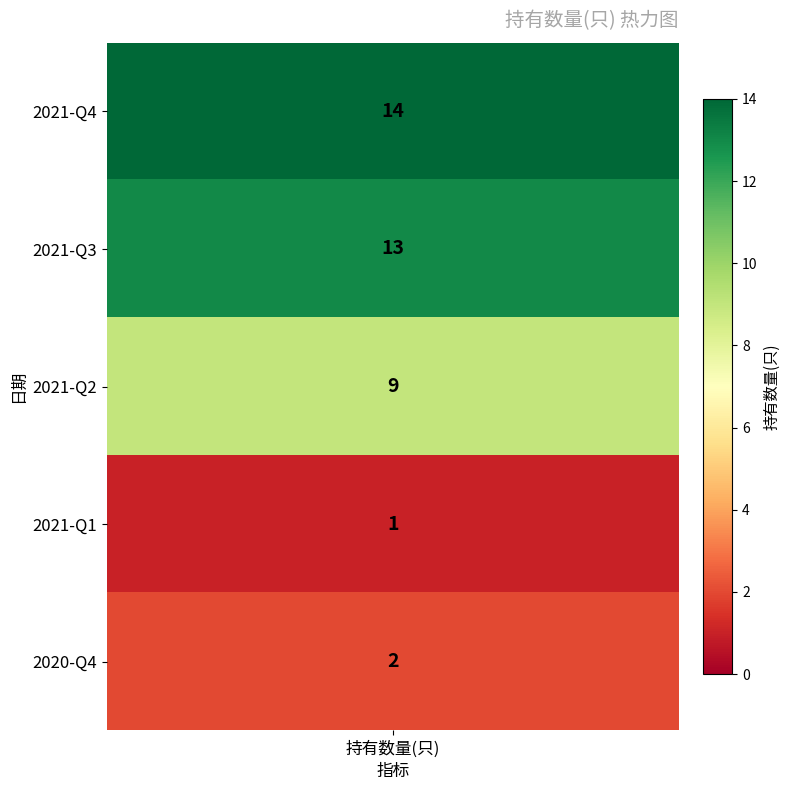

List the labels in order of value, smallest first.

2021-Q1, 2020-Q4, 2021-Q2, 2021-Q3, 2021-Q4